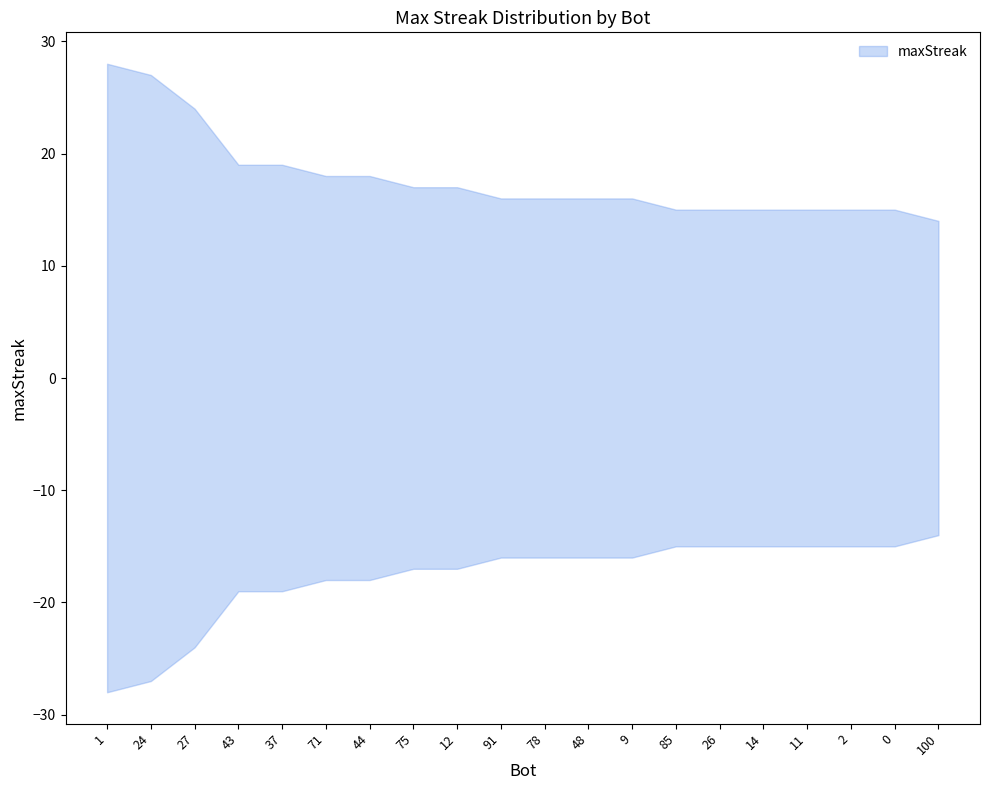

Reading left to right, transcribe all the data shown in this chart.

1=28	24=27	27=24	43=19	37=19	71=18	44=18	75=17	12=17	91=16	78=16	48=16	9=16	85=15	26=15	14=15	11=15	2=15	0=15	100=14